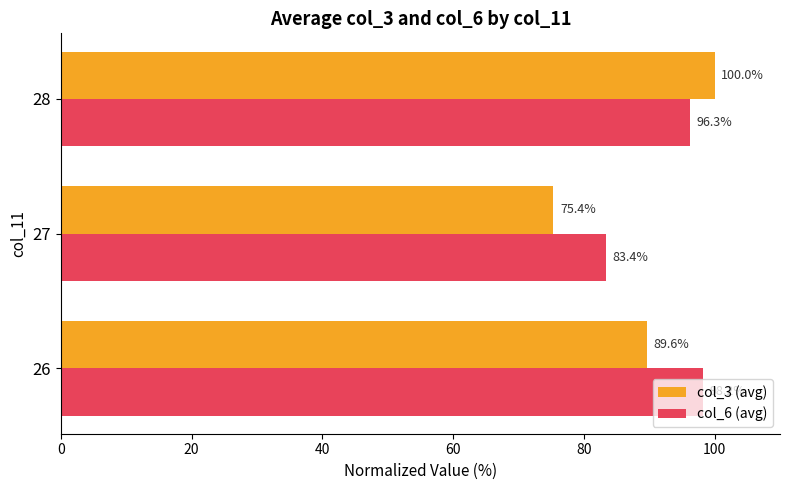

Which series has the largest total across all categories?

col_6 (avg)